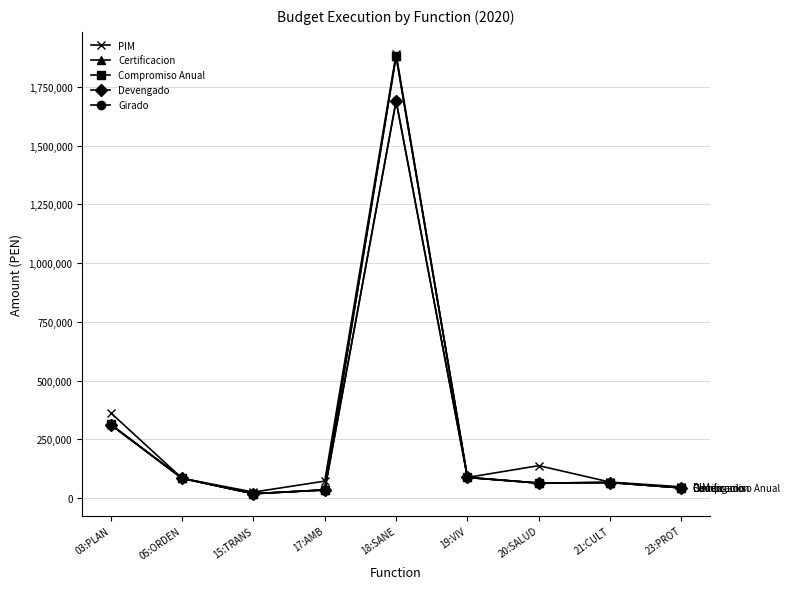

What is the label of the 3rd point from the right?

20:SALUD